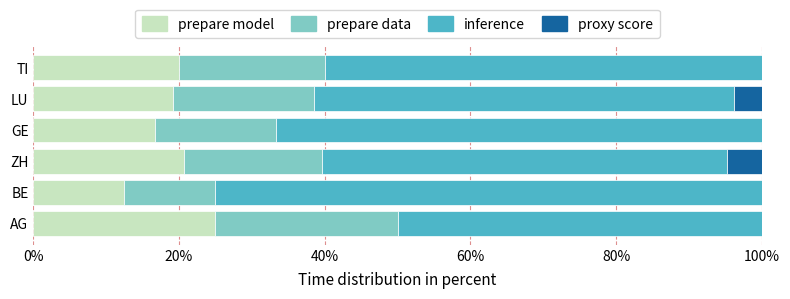

What is the sum of all prepare model values?

114.0